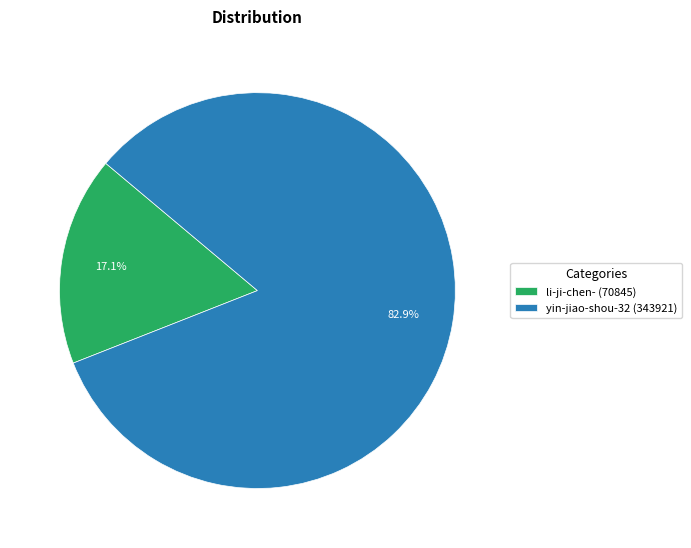

Does yin-jiao-shou-32 account for over 50% of the chart?

Yes